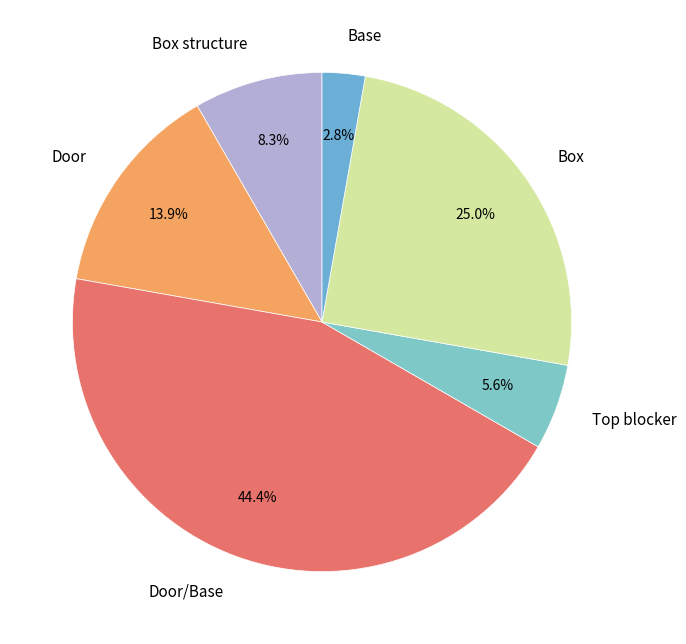

Which slice is the largest?

Door/Base